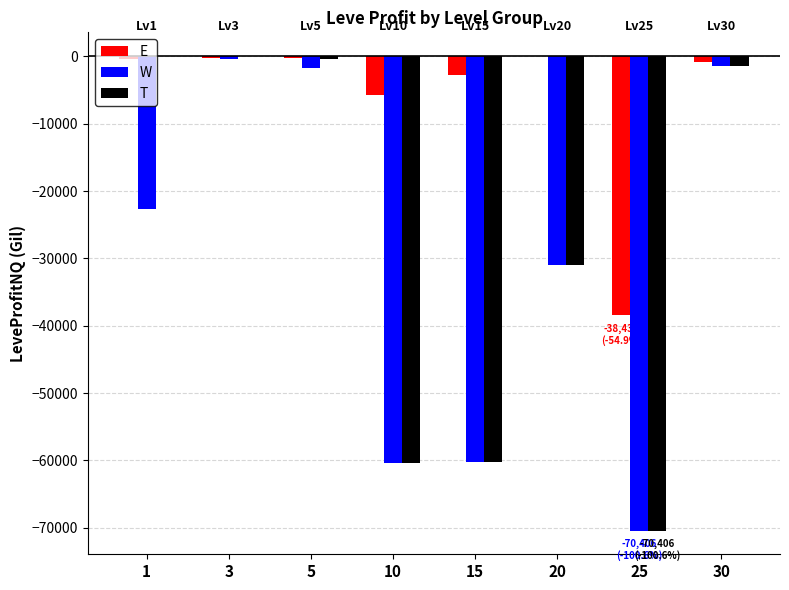

What is the sum of all W values?

-248257.0